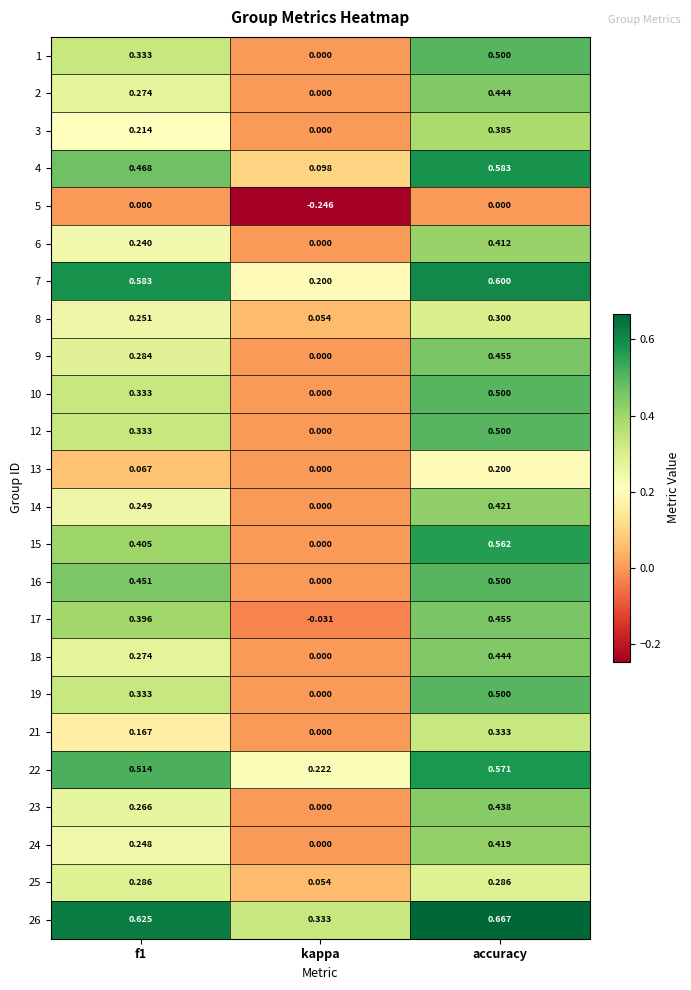

Is the value of 13 at accuracy greater than the value of 22 at f1?

No